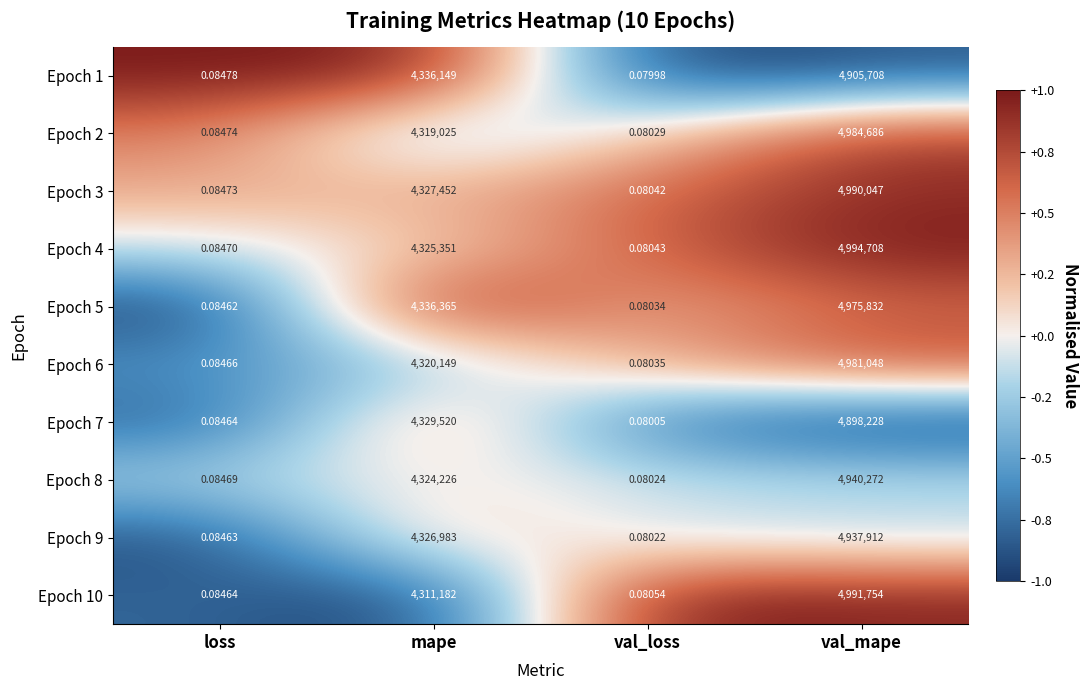

How many categories are shown in the chart?

4